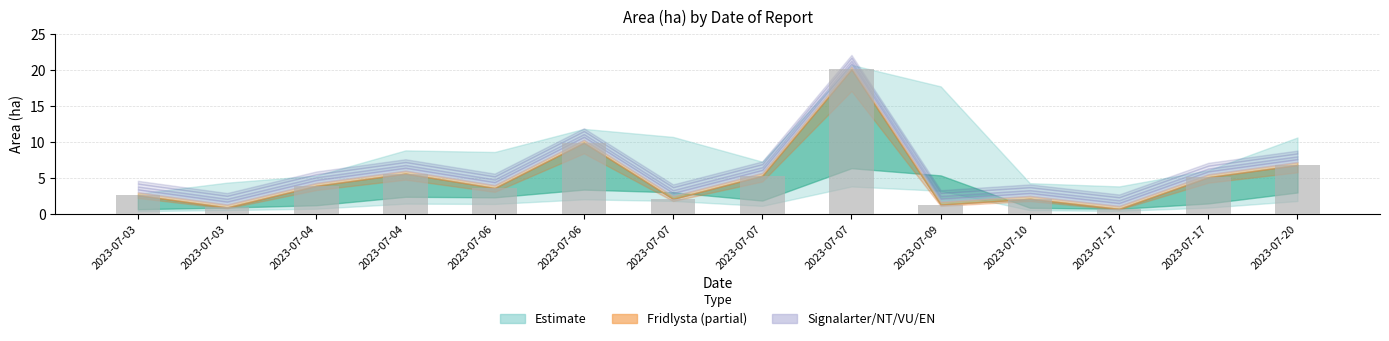

How many bars are there in total?

14